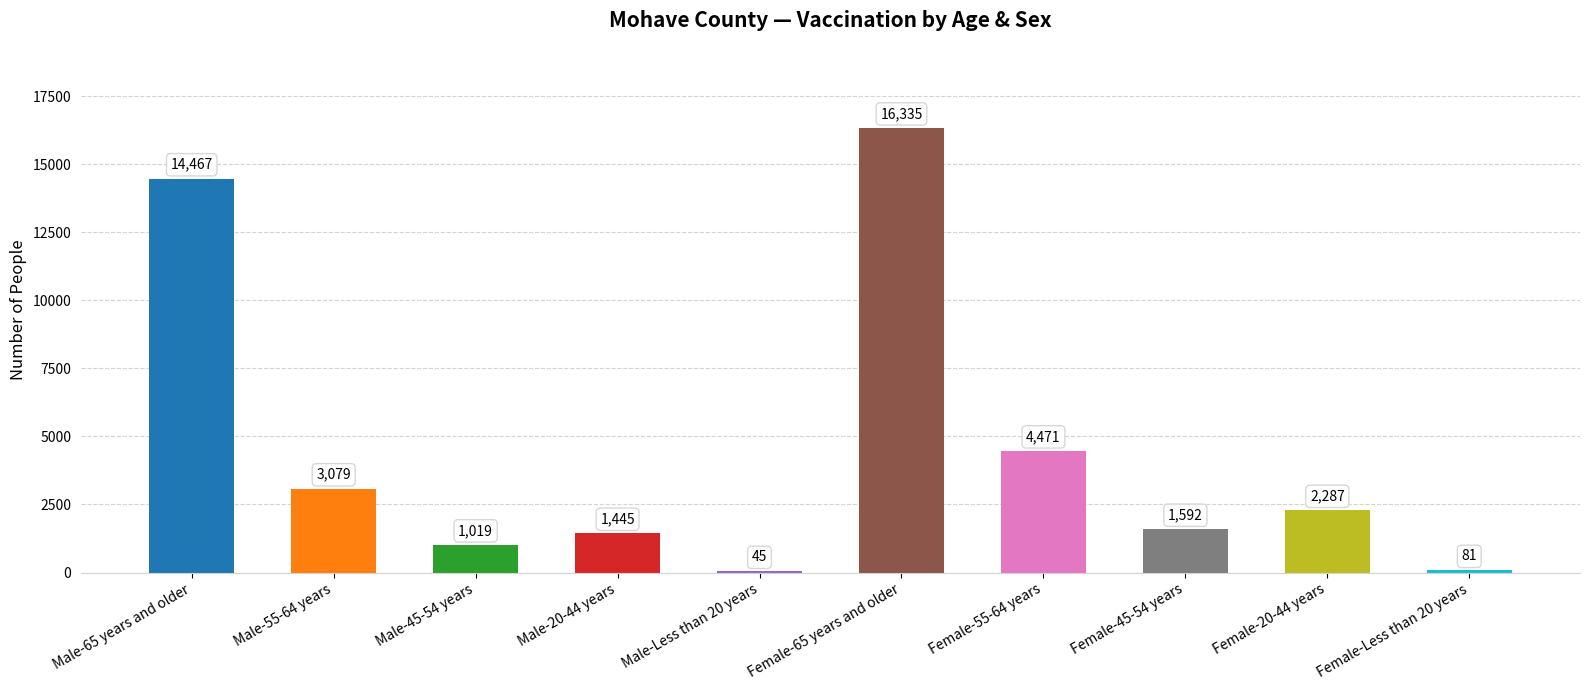

True or false: the data shows 3079 at Male-55-64 years.

True